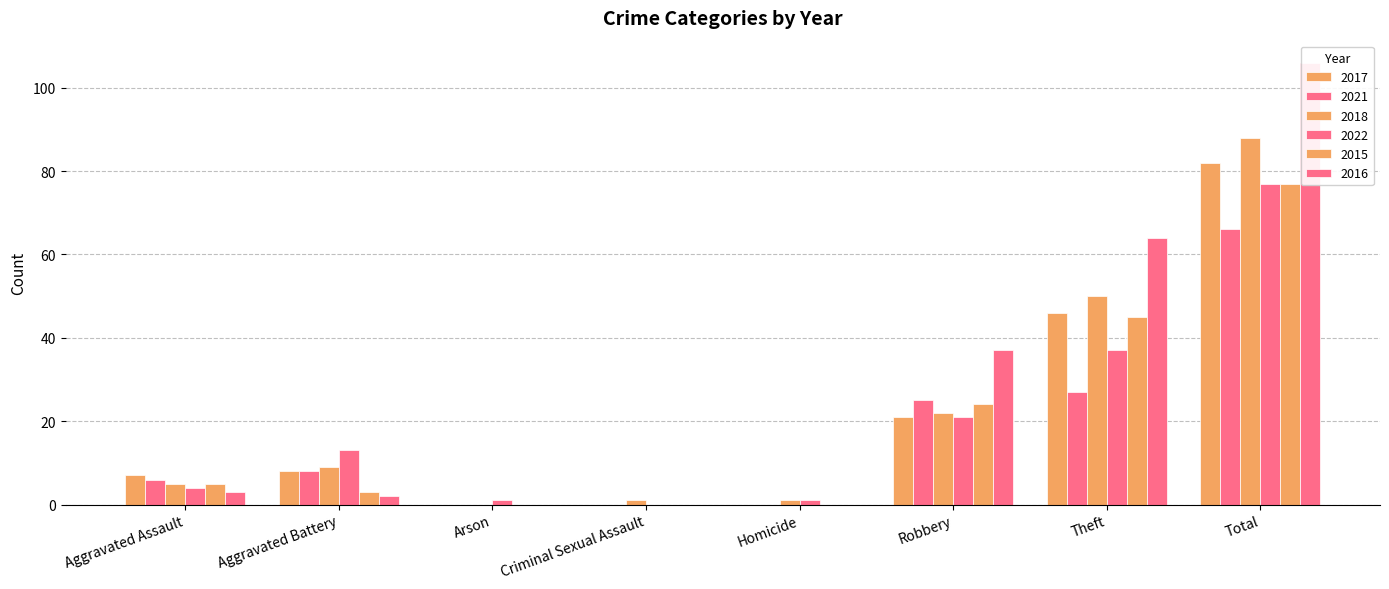

How many data points in 2018 are less than 9?

4